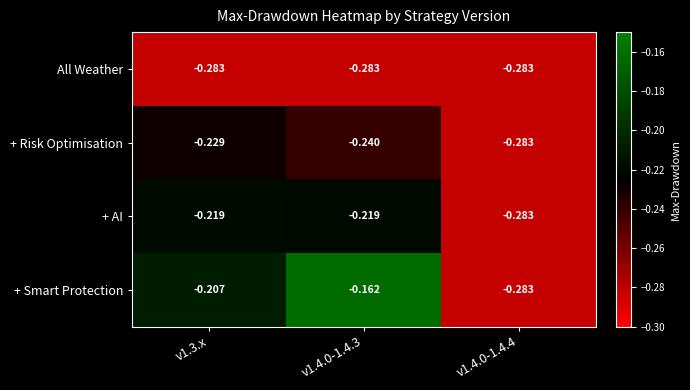

Which series has the largest range (max minus min)?

+ Smart Protection